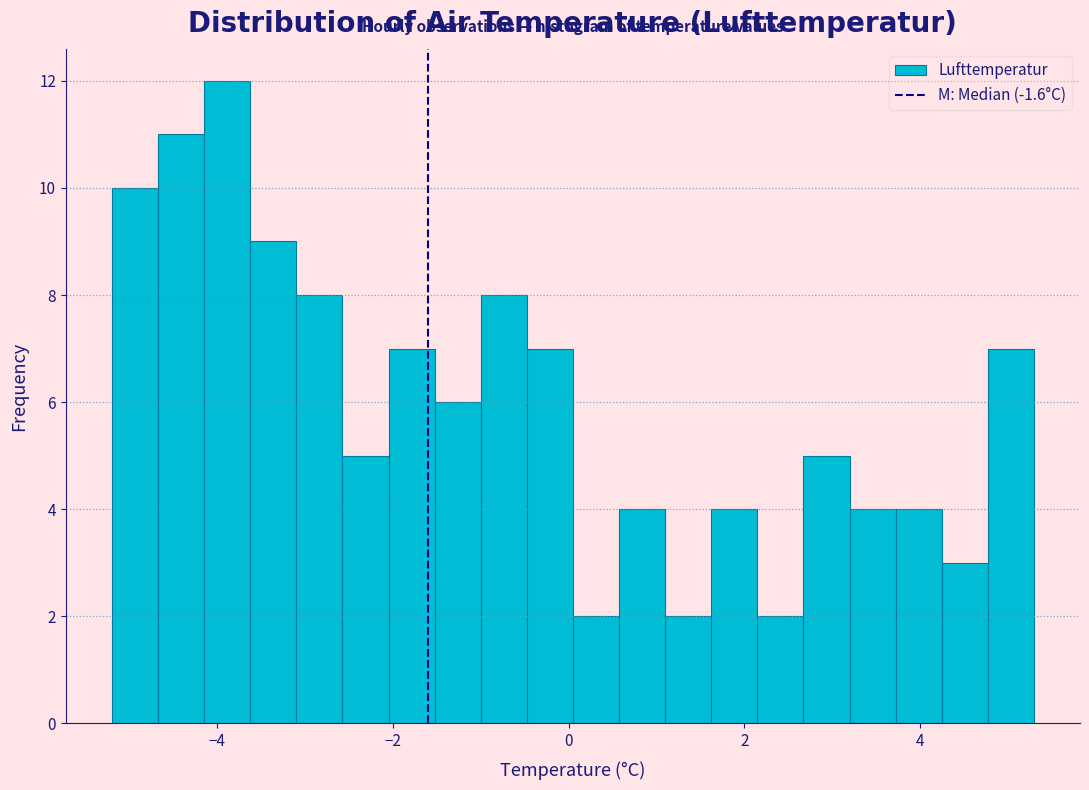

Around what value on the x-axis is the tallest bar? Give the approximate position of its centre, as read against the axis.

-3.8